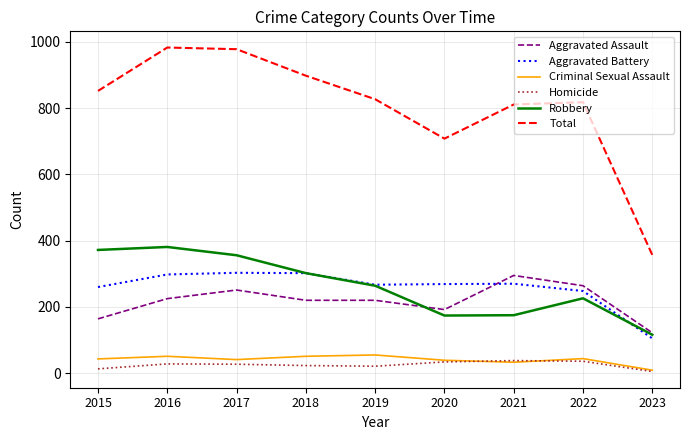

What is the difference between the second highest and minimum values in the Aggravated Assault series?

142